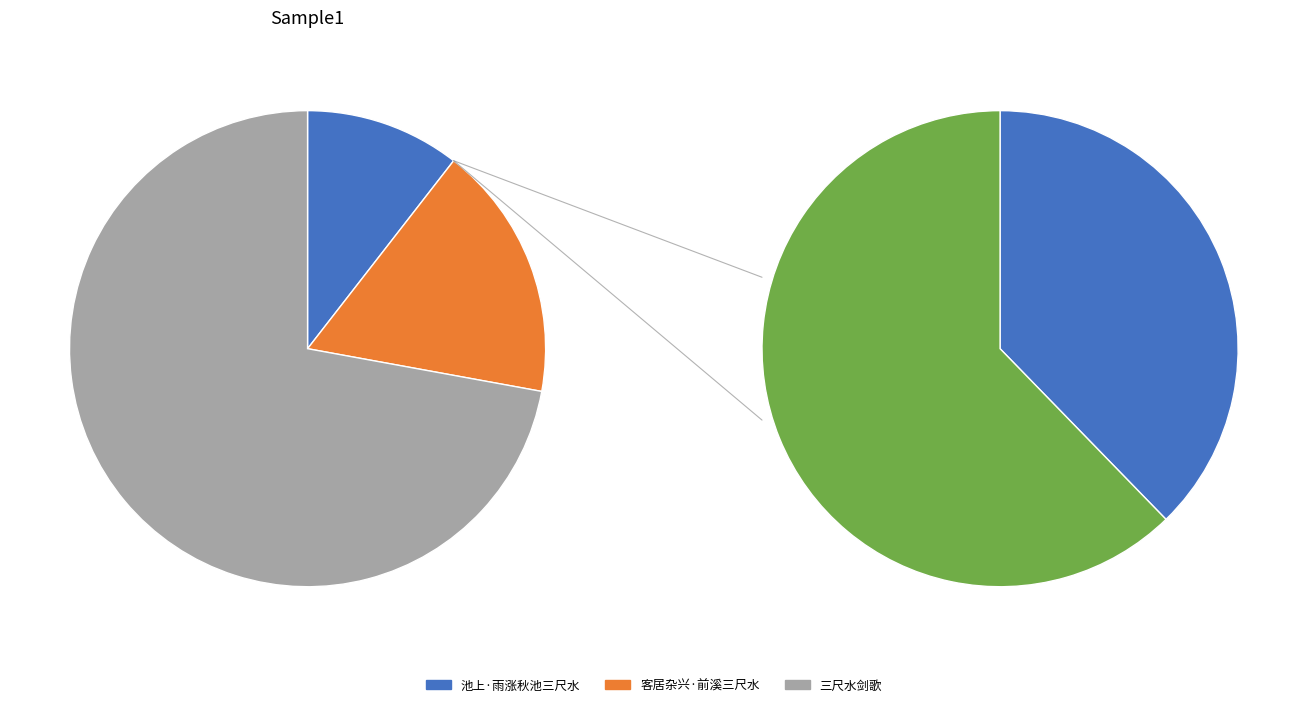

To the nearest percent, what is the difference between the largest and smallest slice percentages?

62%